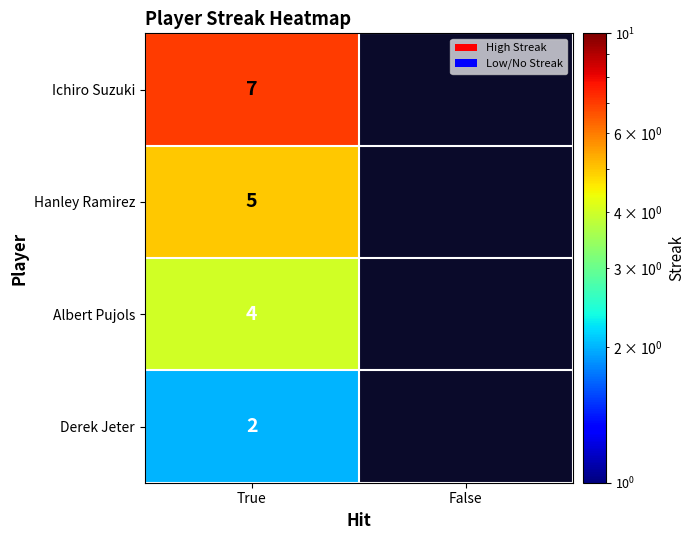

Which has a higher value, False or True?

True